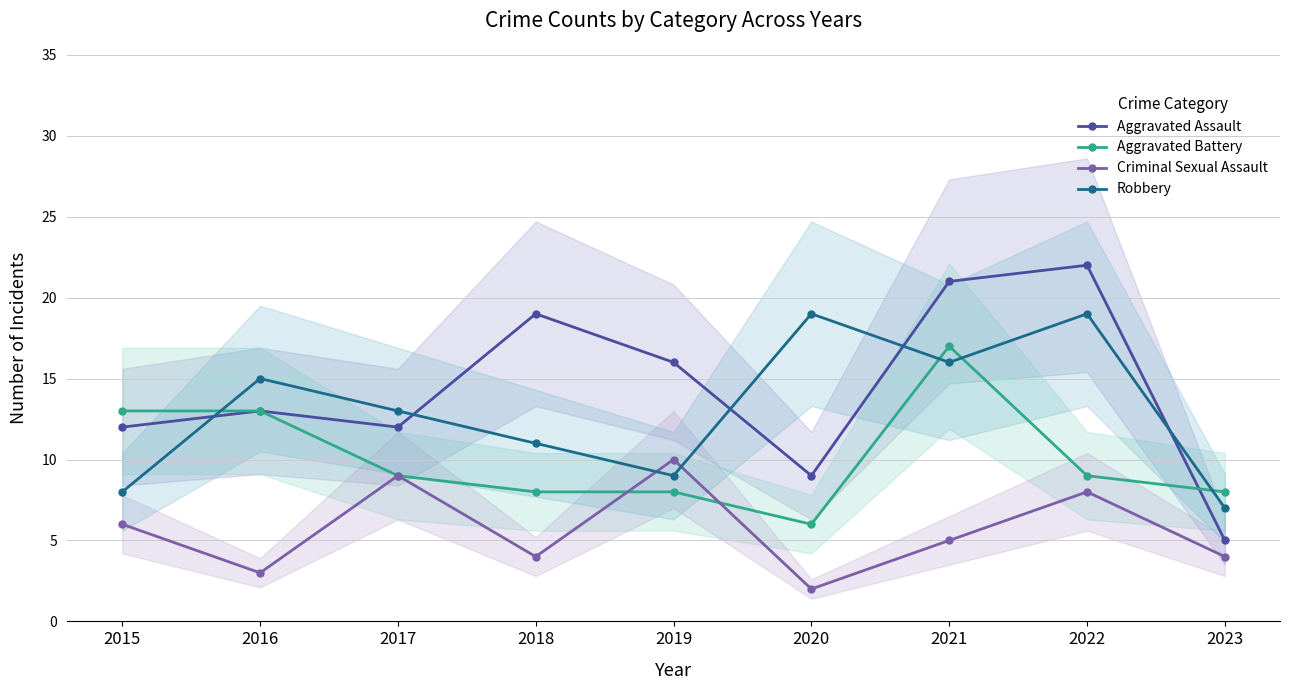

What is the maximum value shown in the chart?

22